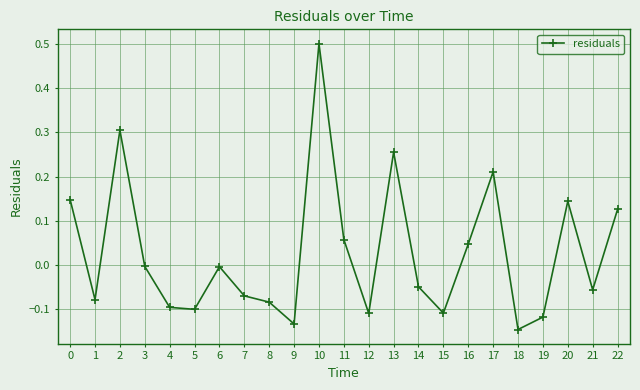

The chart shows a value of -0.0 at 3. True or false?

True